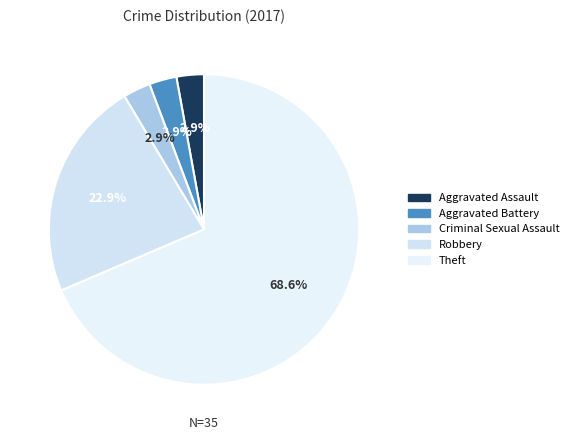

To the nearest percent, what is the combined percentage of Robbery and Aggravated Battery?

26%